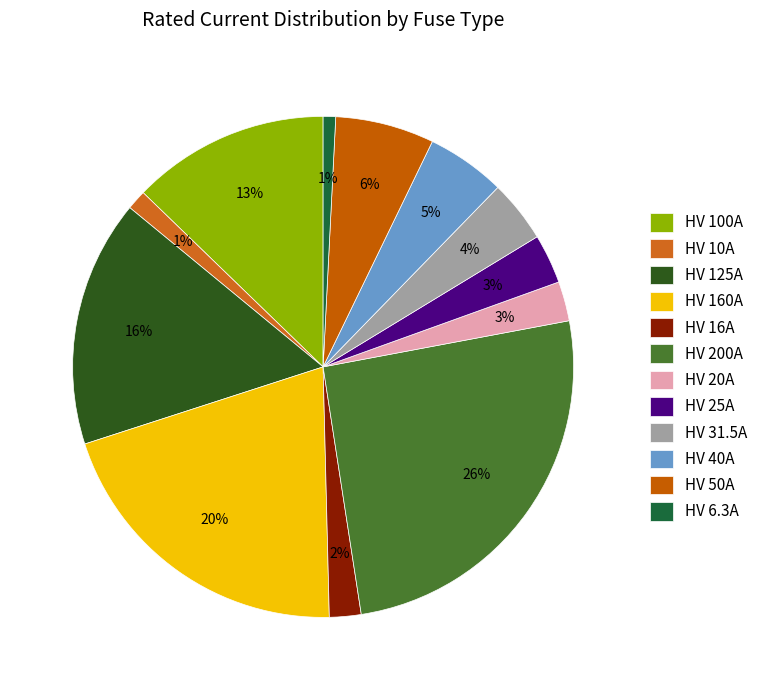

Is HV 100A the majority of the pie?

No